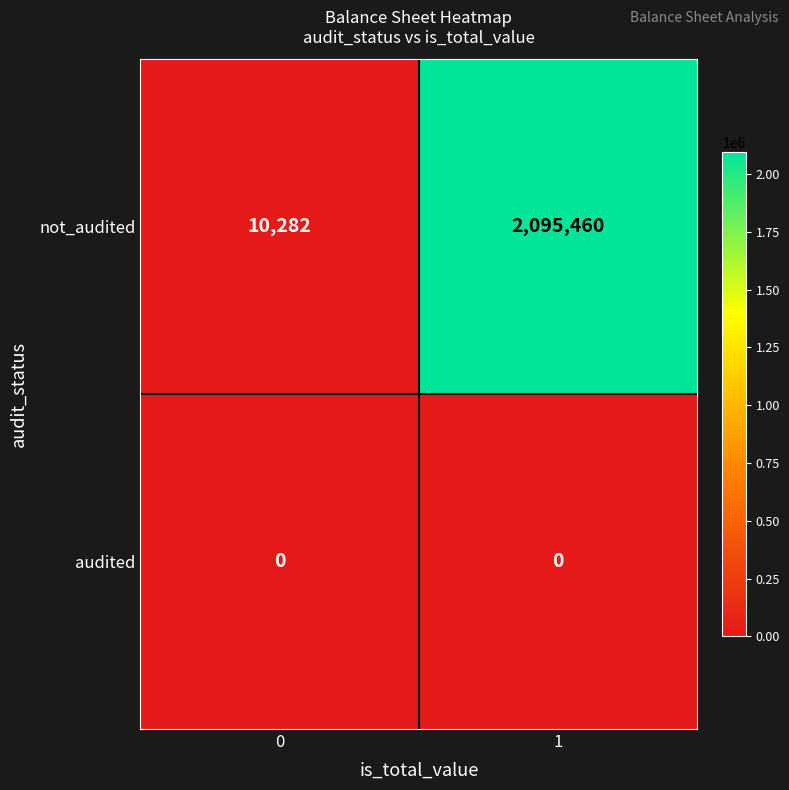

What is the average value of the not_audited series?

1052871